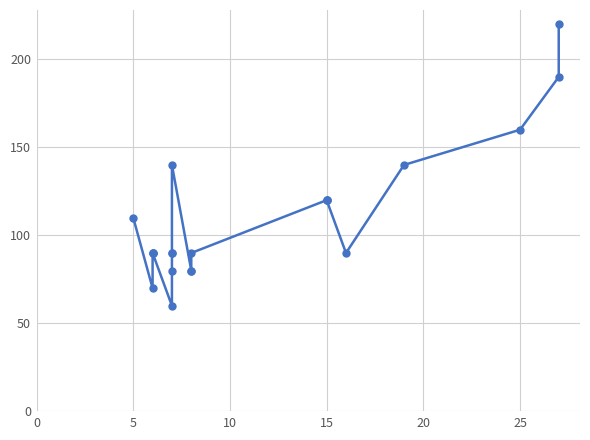

The chart shows a value of 36 at 7. True or false?

False